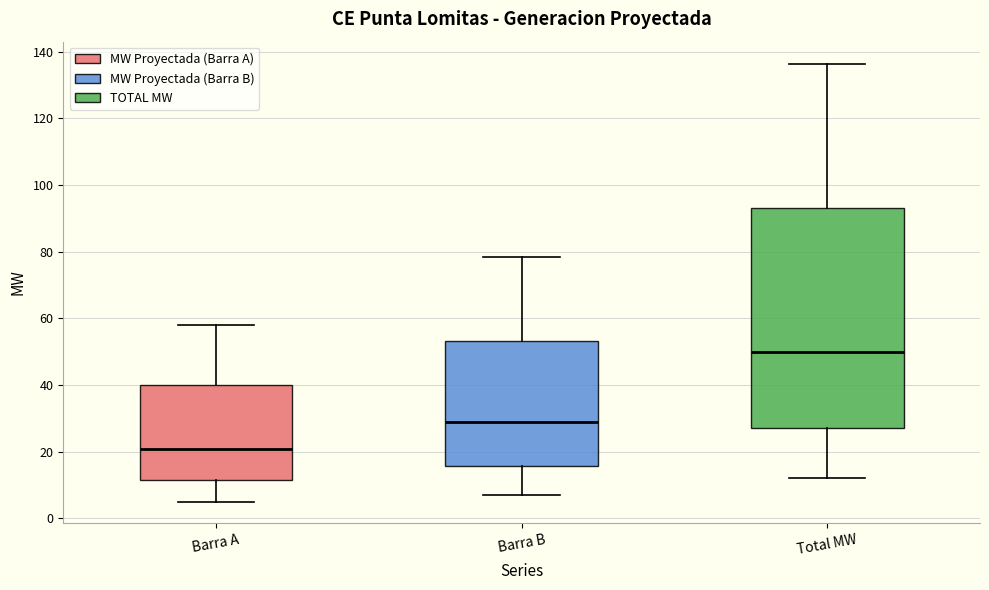

Which box has the lowest median line?

Barra A